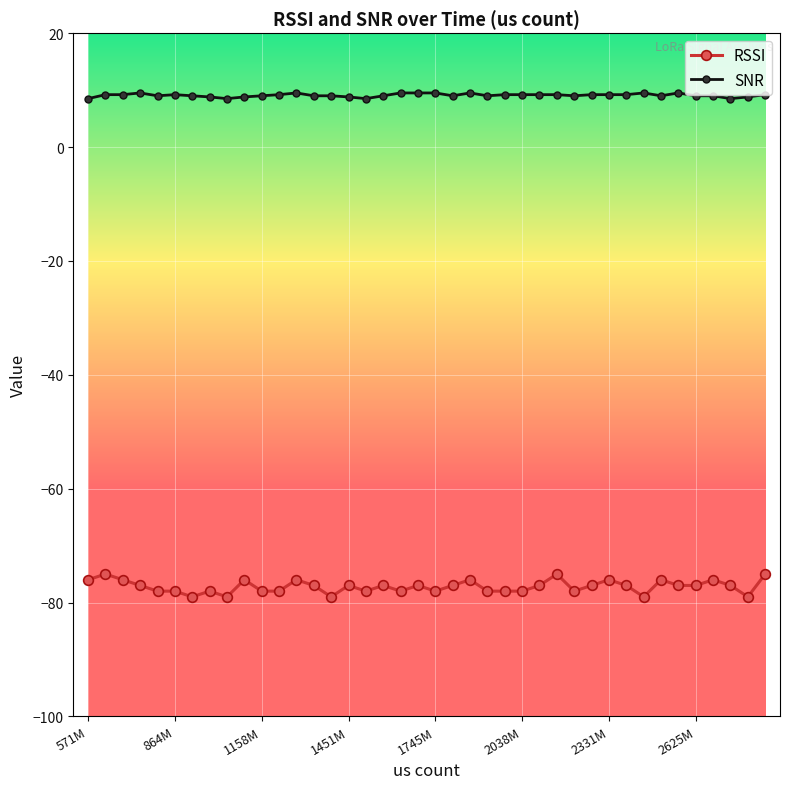

True or false: RSSI and SNR intersect in this chart.

False